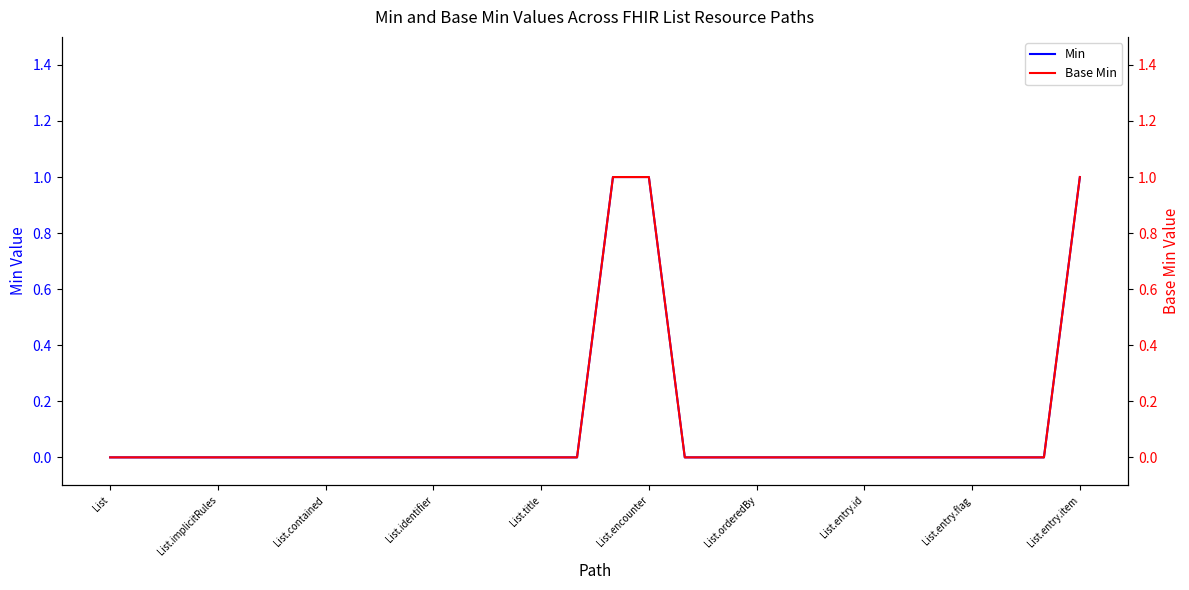

At List.implicitRules, list the series in order from largest to smallest.

Min, Base Min